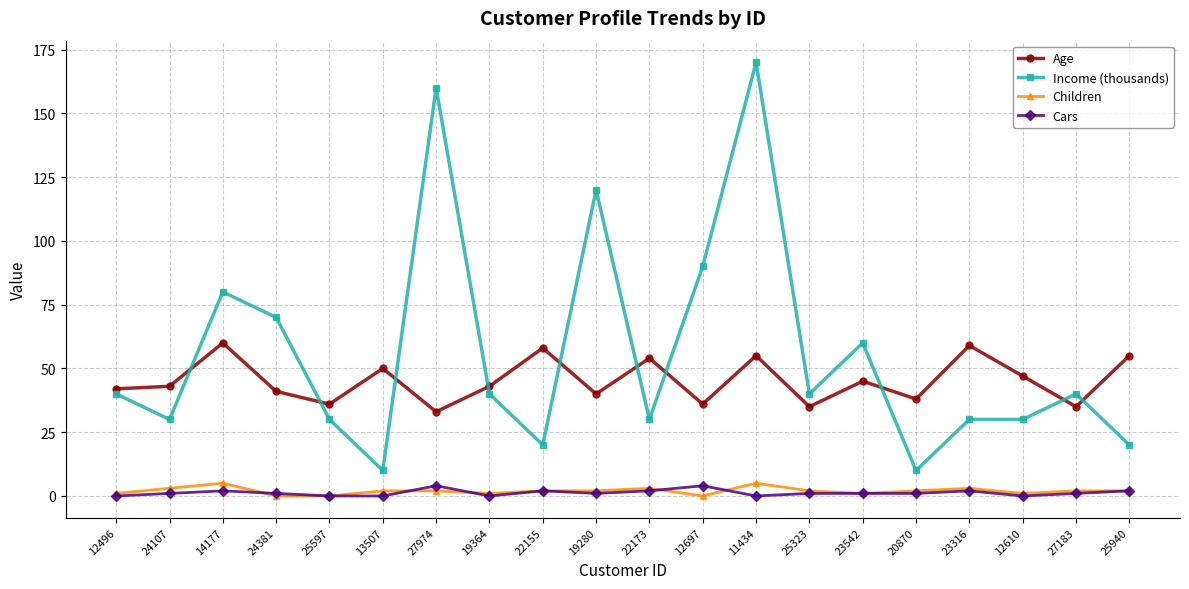

Which series has the widest spread of values?

Income (thousands)